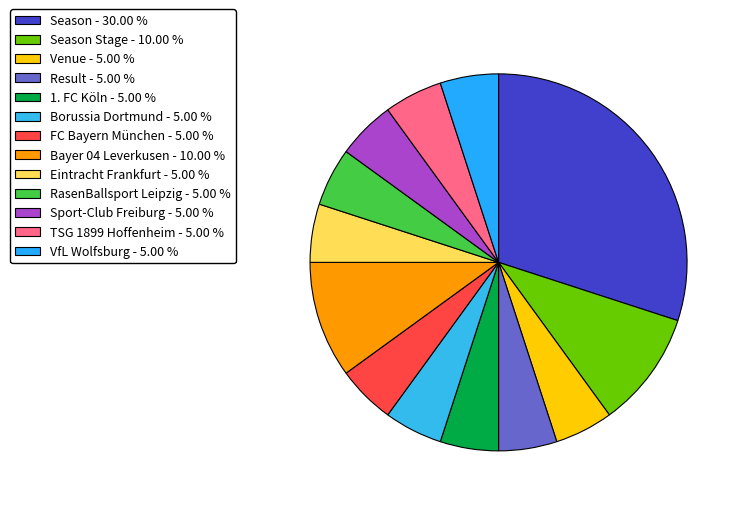

How many segments does this pie chart have?

13